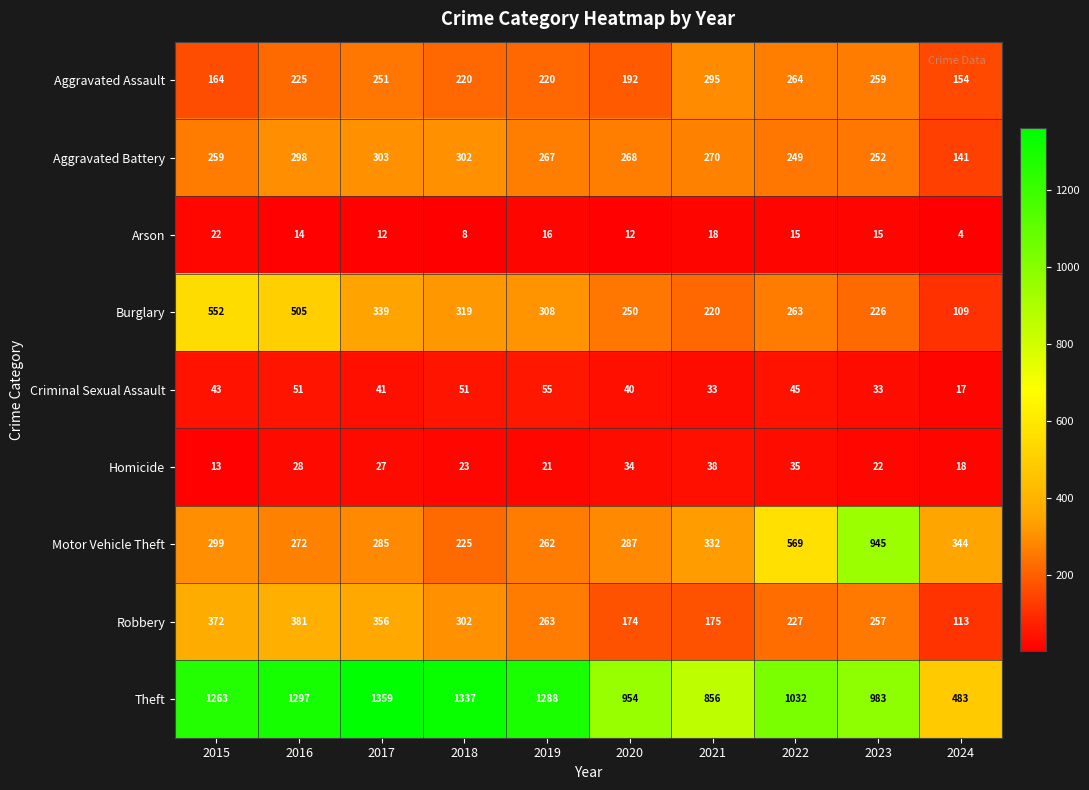

What is the smallest value displayed?

4